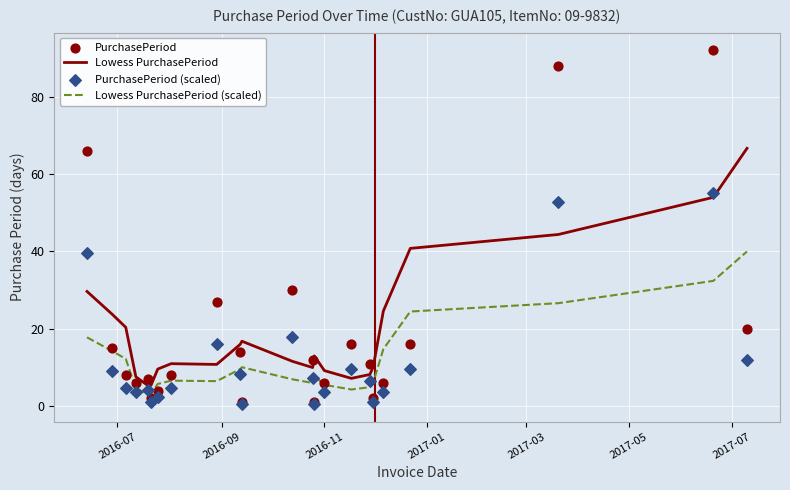

Which series reaches the maximum Y coordinate?

PurchasePeriod